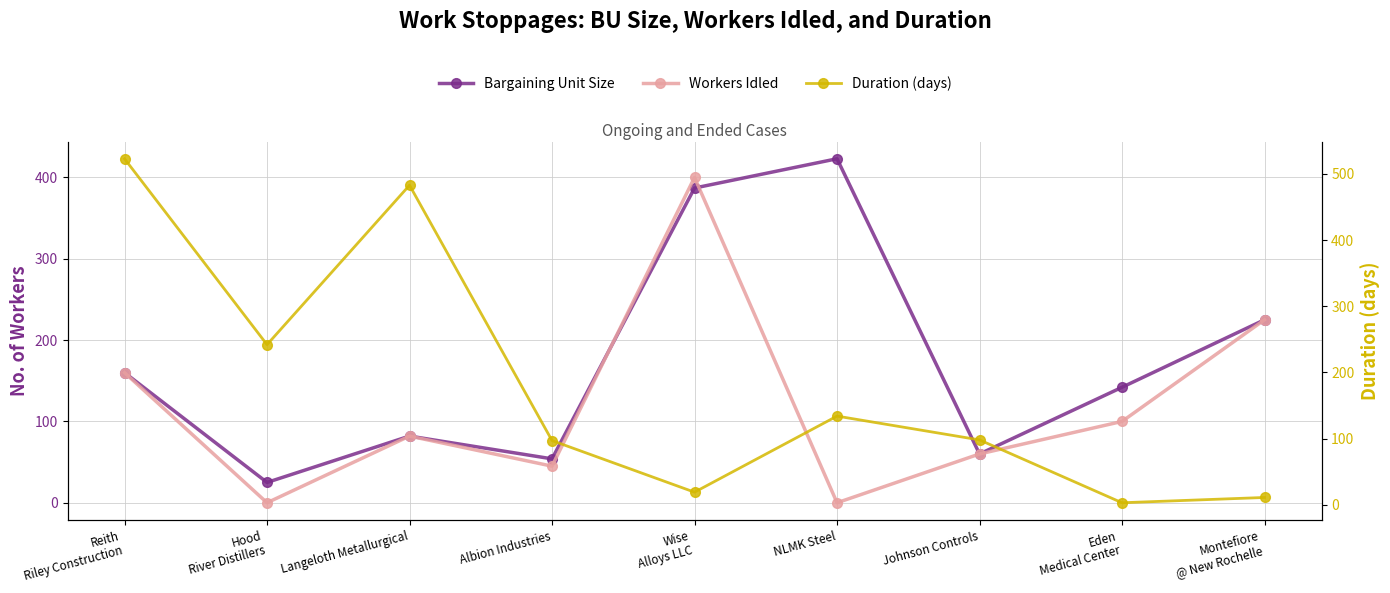

What is the total value across all series at Hood
River Distillers?

267